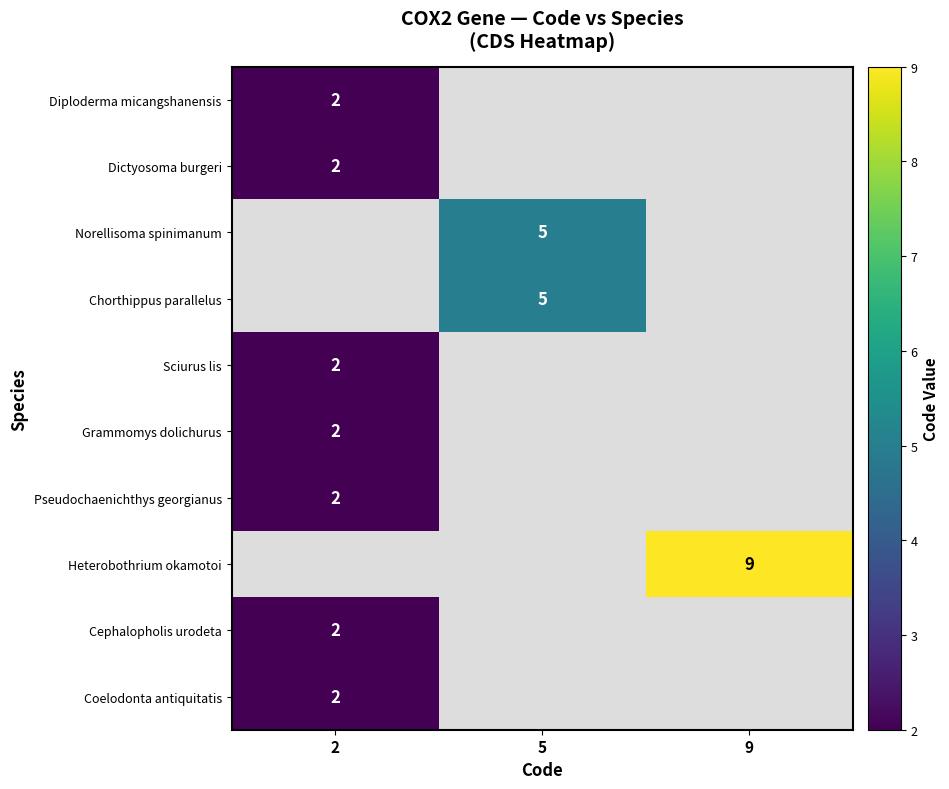

The value of Diploderma micangshanensis at 2 is 2. True or false?

True